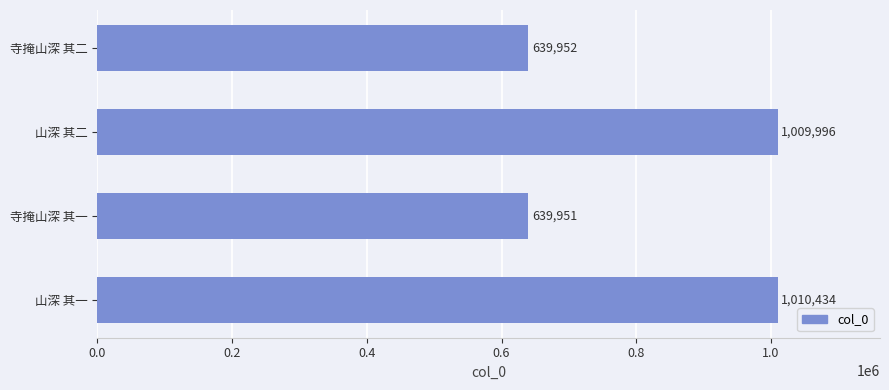

What is the greatest value displayed?

1010434